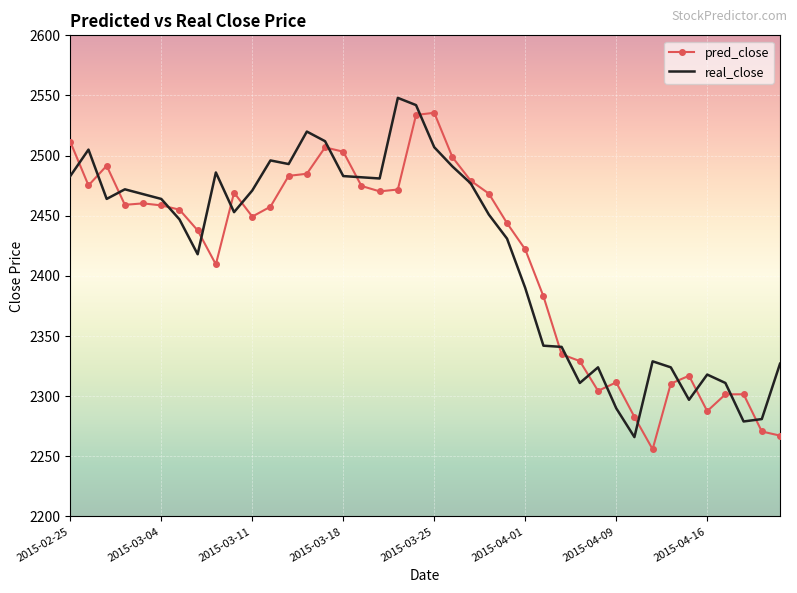

What is the greatest value displayed?

2548.0